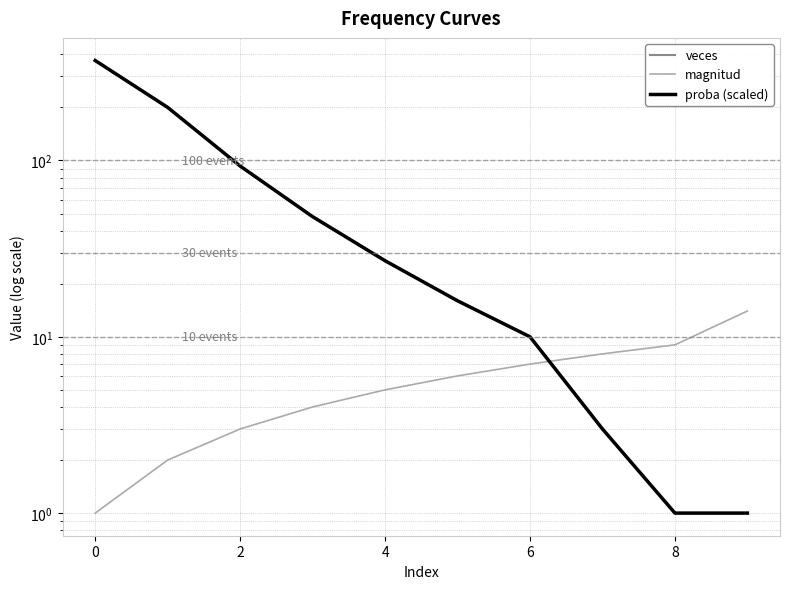

How many distinct data groups are displayed?

3